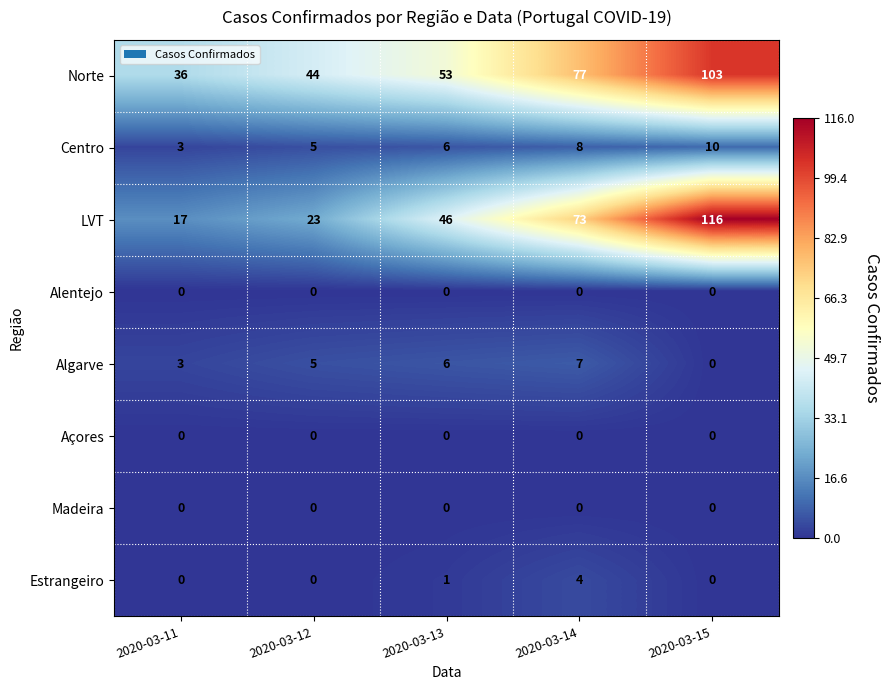

How many Estrangeiro values are between 0 and 1?

4